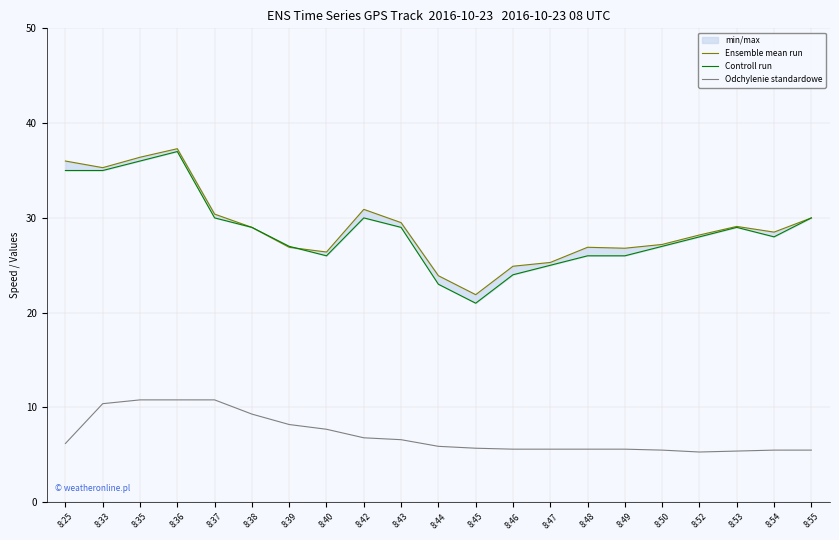

True or false: Odchylenie standardowe has a value of 3.3 at 8:48.

False